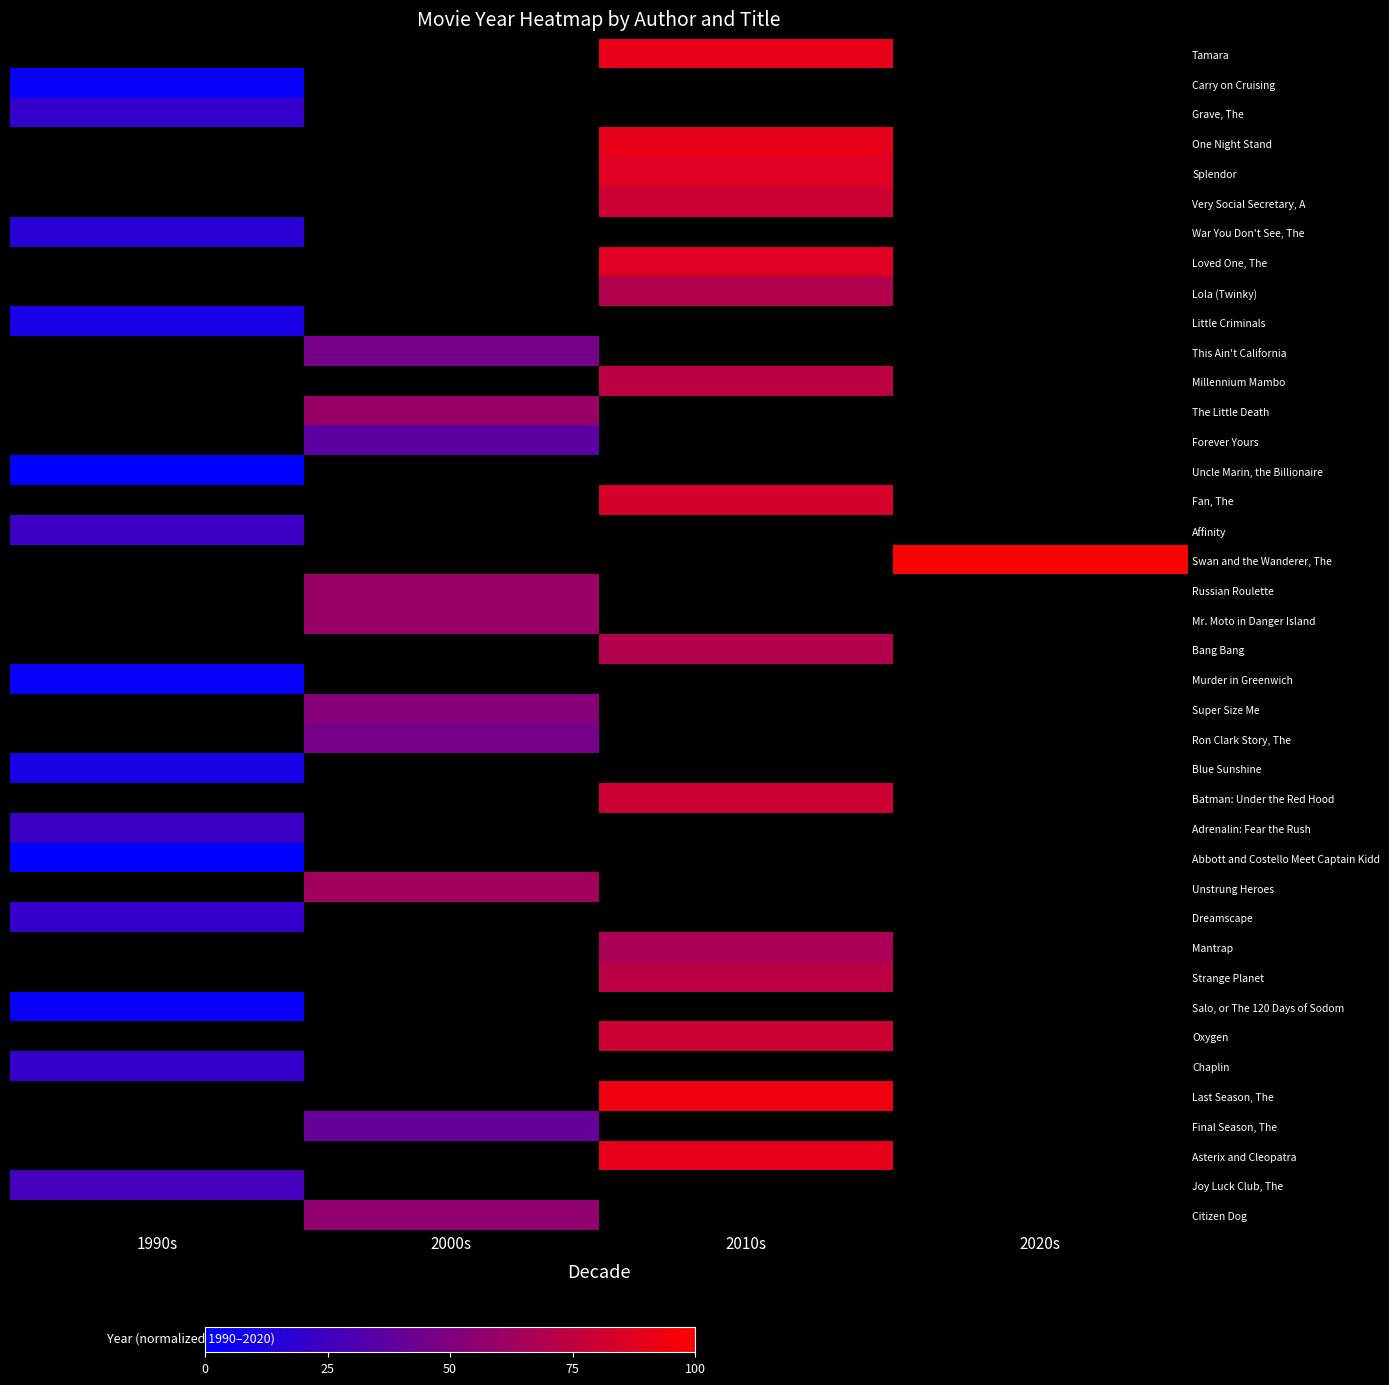

What is the approximate value of Mr. Moto in Danger Island at 2000s?

60.0